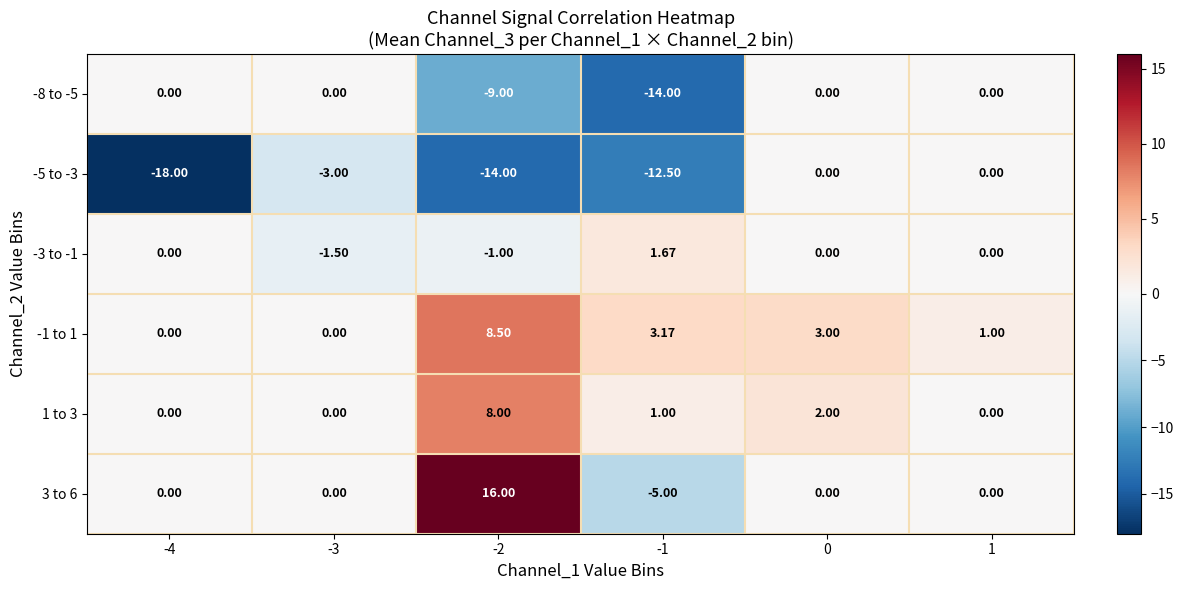

Which series changed the most between -2 and -1?

3 to 6